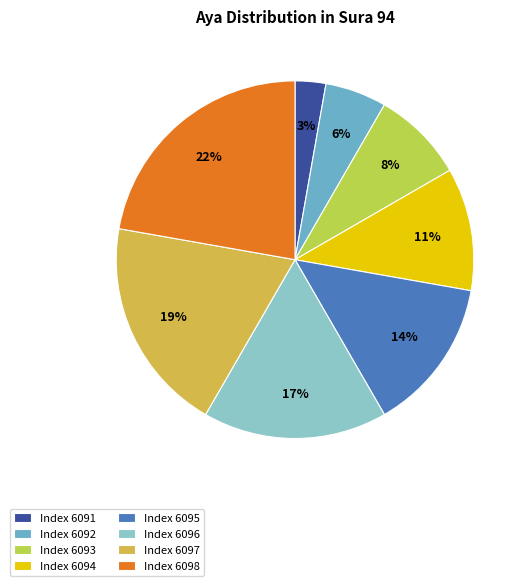

Which category has the biggest portion of the pie?

Index 6098